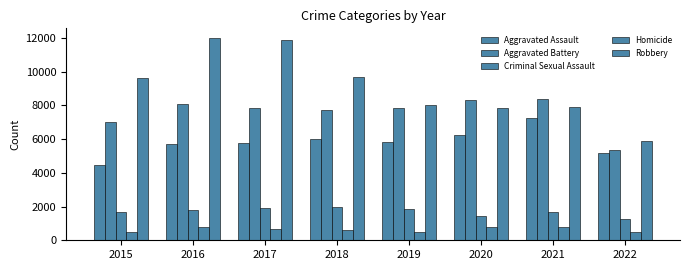

At which category is the sum across all series the highest?

2016